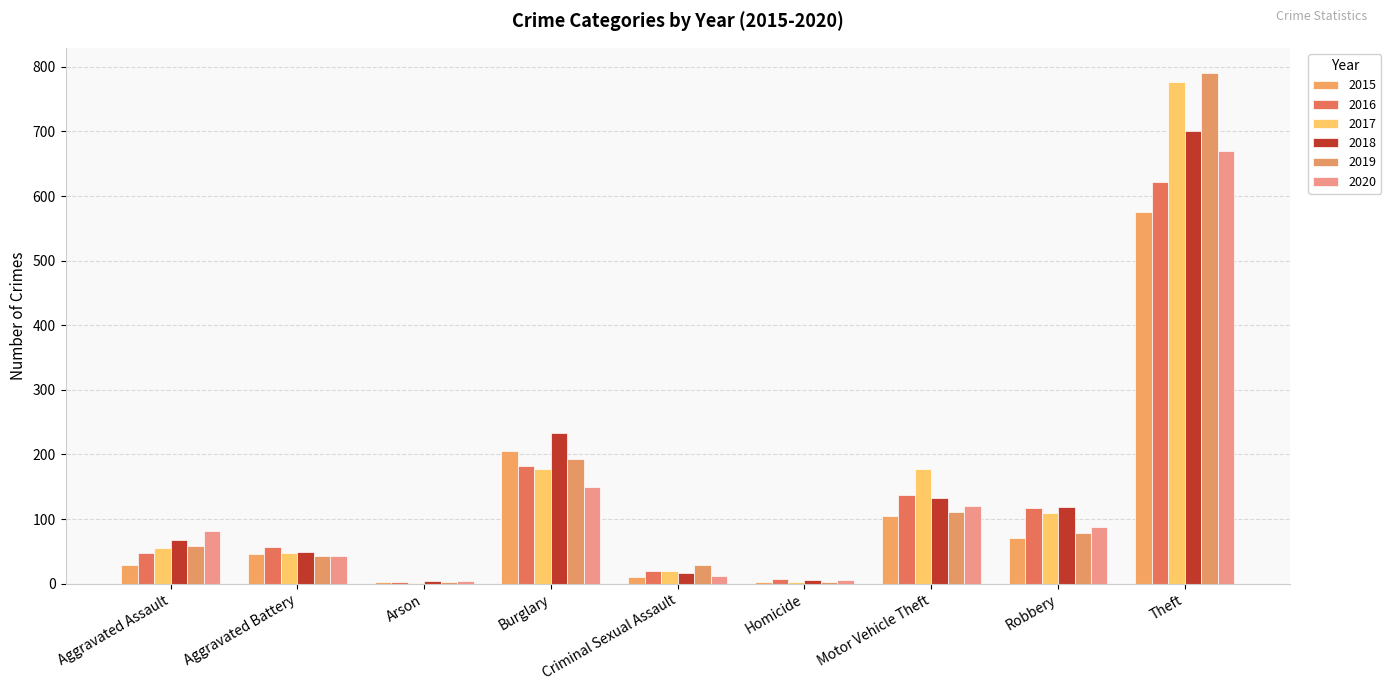

The value of 2020 at Burglary is 97. True or false?

False